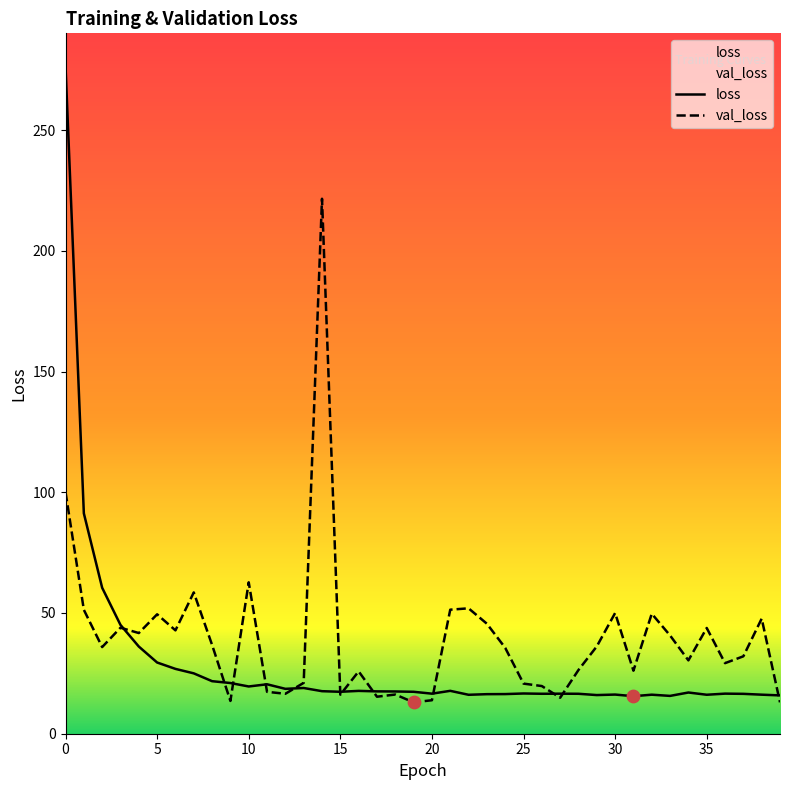

Which series has the largest total across all categories?

val_loss